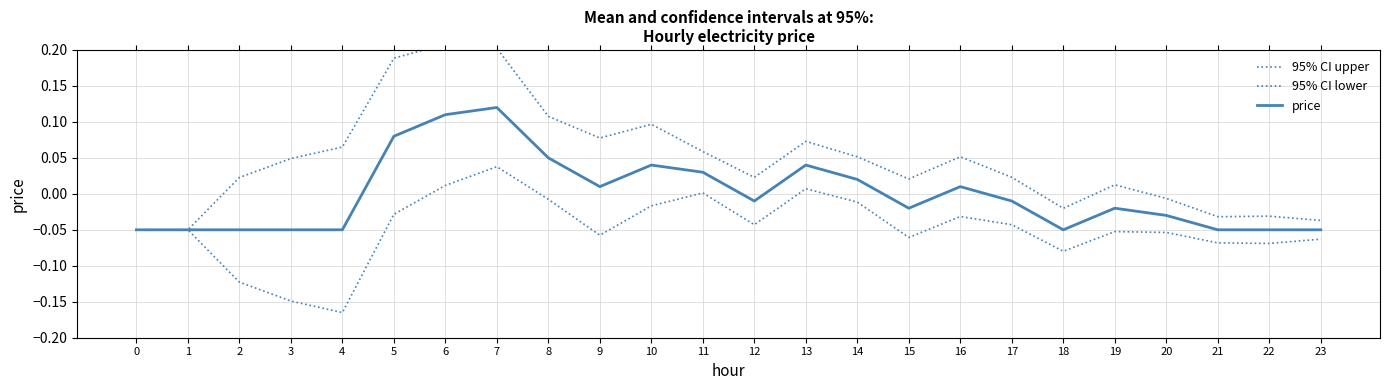

What is the difference between the second highest and minimum values in the 95% CI lower series?

0.2